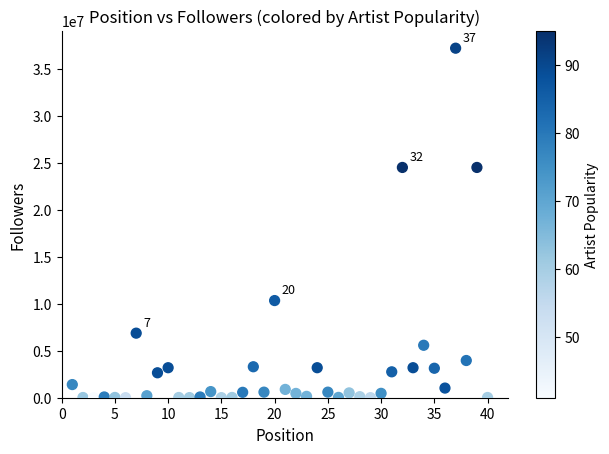

What is the range of Y values (max minus min)?

37157106